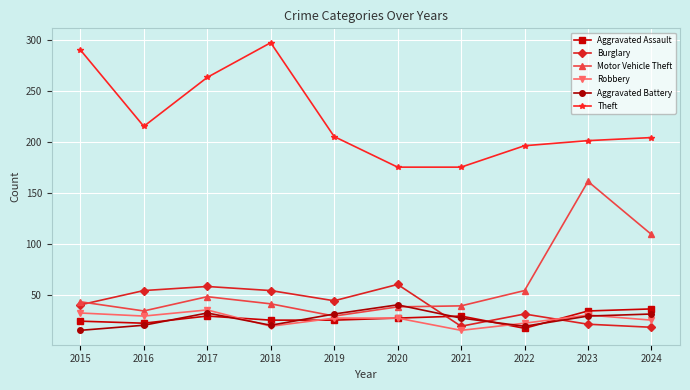

Where does the Aggravated Assault series first go above 27?

2017